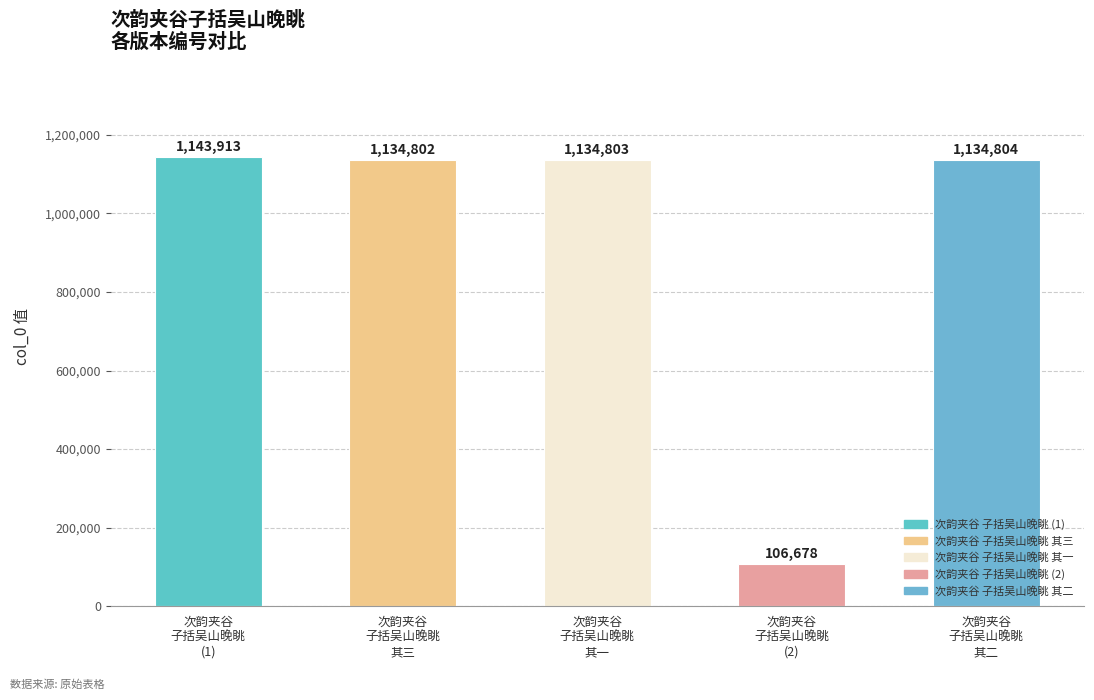

What is the change in value from 次韵夹谷子括吴山晚眺 其三 to 次韵夹谷子括吴山晚眺?

-1028124